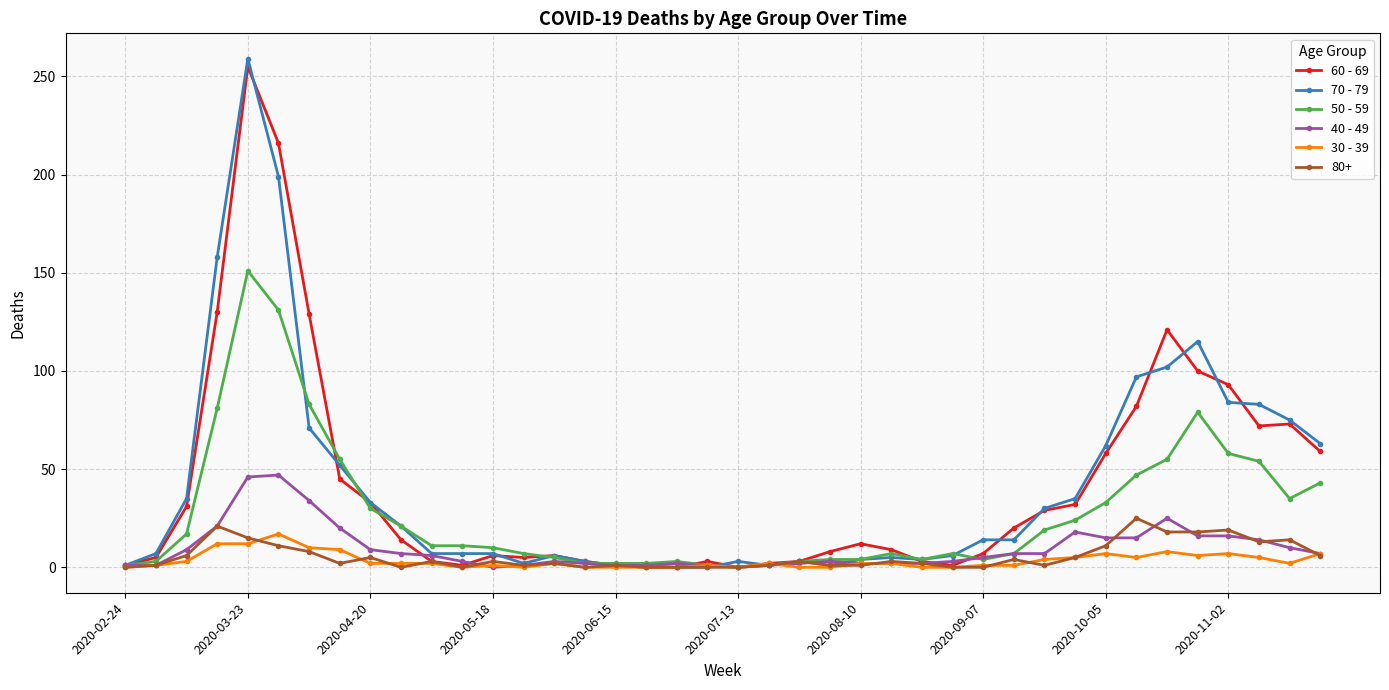

Does the chart have visible grid lines?

Yes